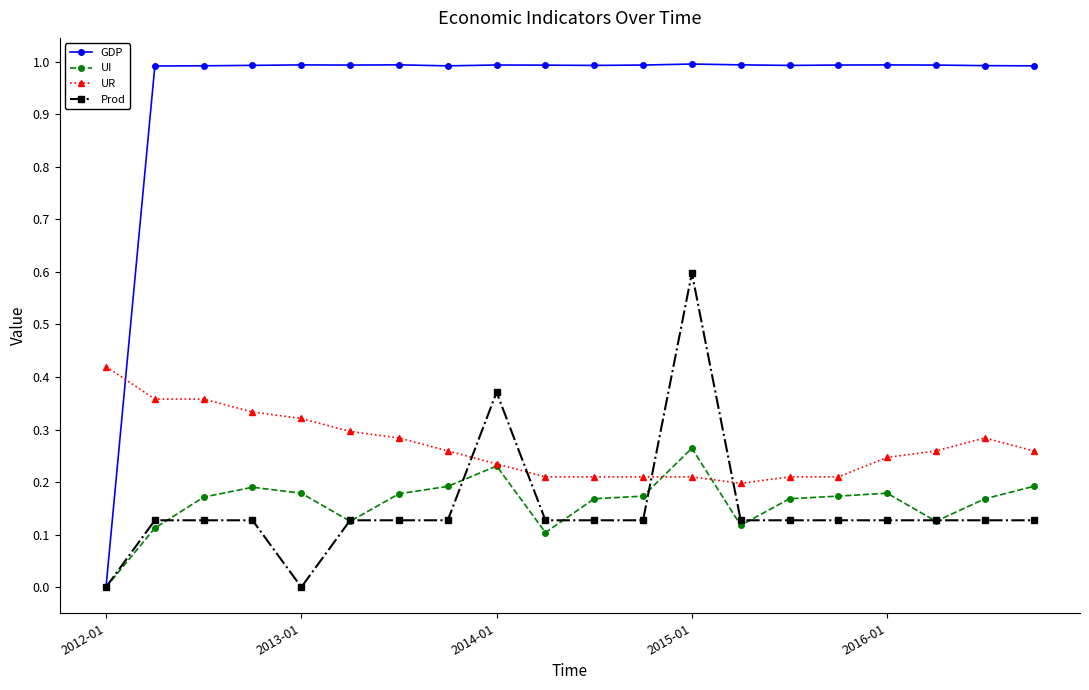

Which series has the widest spread of values?

GDP